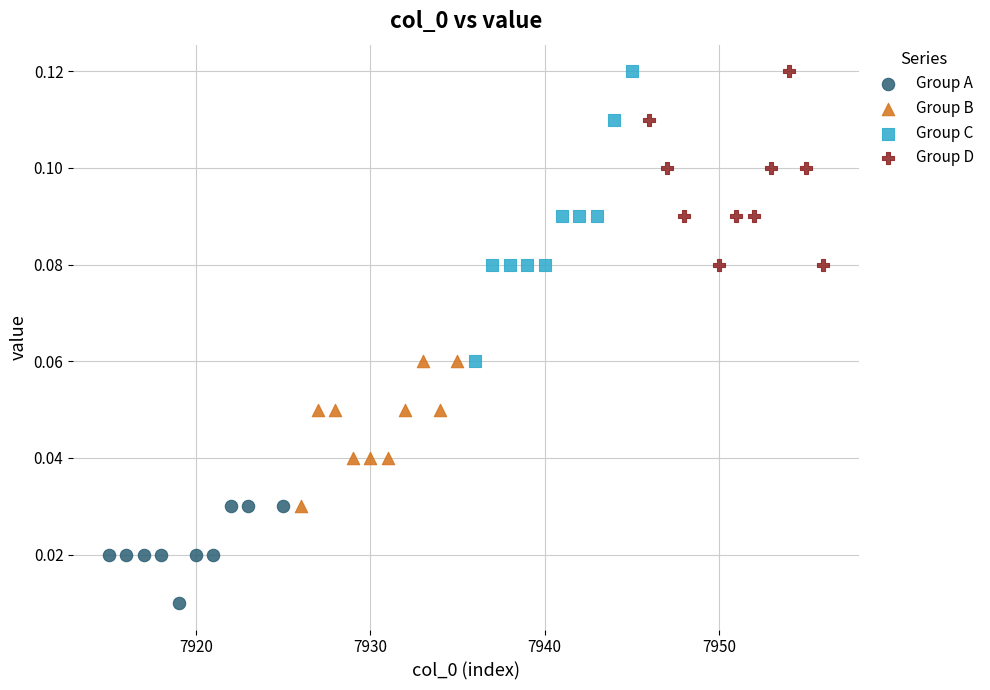

Which series has the largest Y range (max minus min)?

Group C